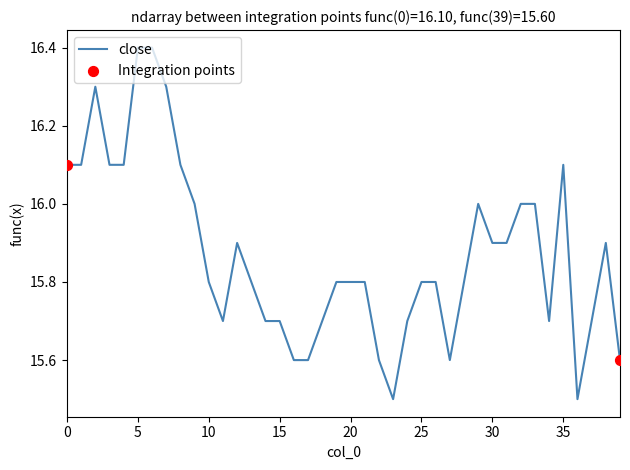

What is the maximum value shown in the chart?

16.4